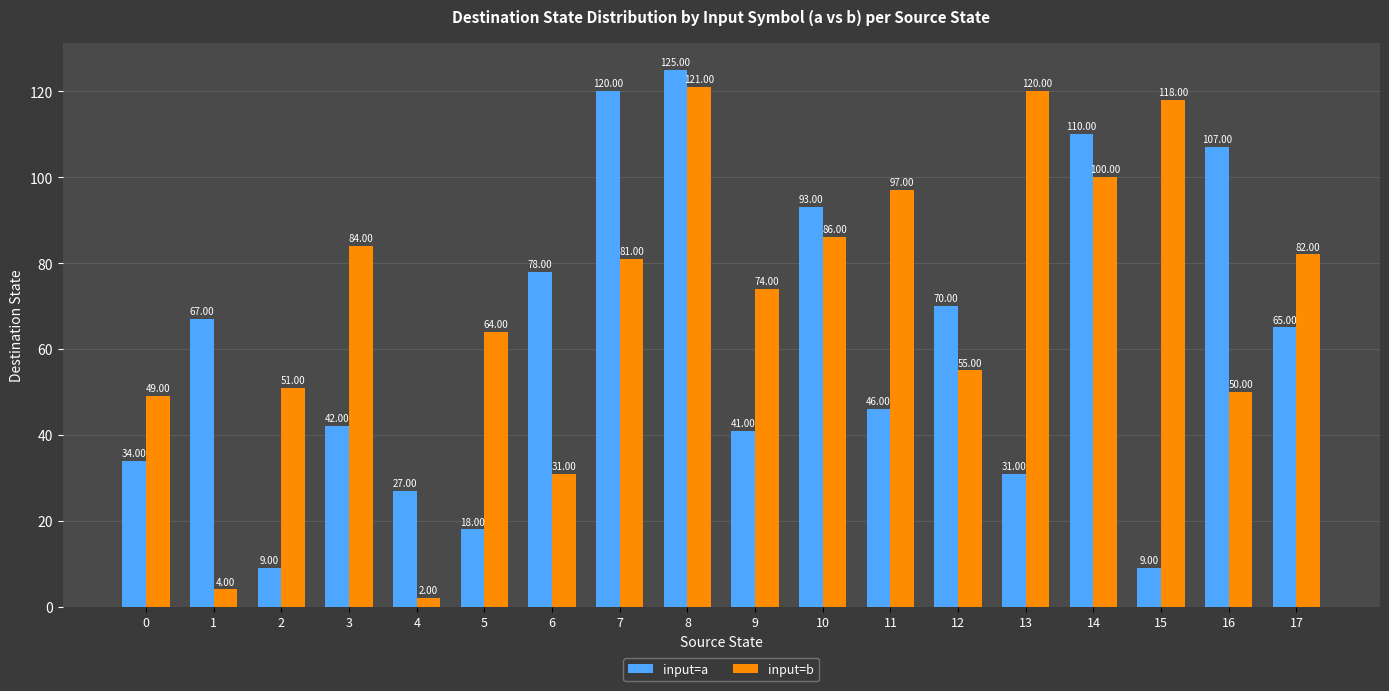

Where does the input=b series first go above 81?

3